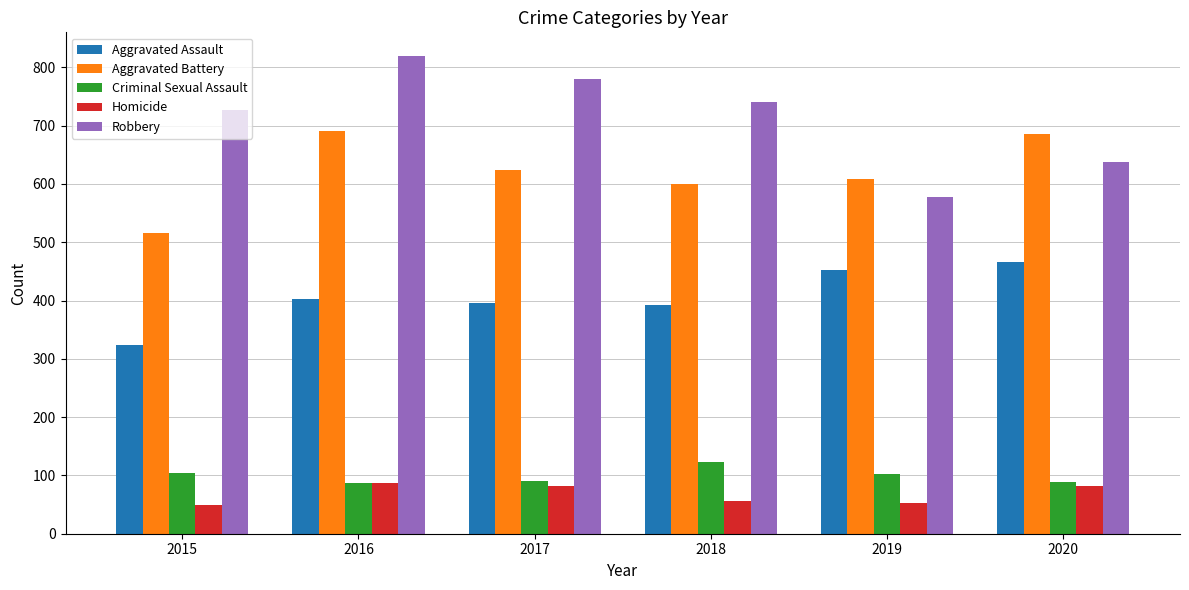

What is the lowest value of the Criminal Sexual Assault series?

87